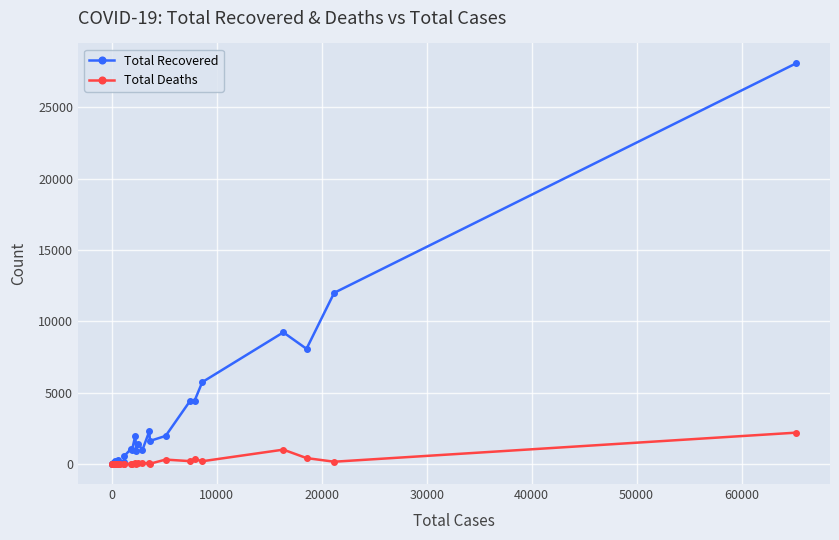

What is the highest value of the Total Recovered series?

28081